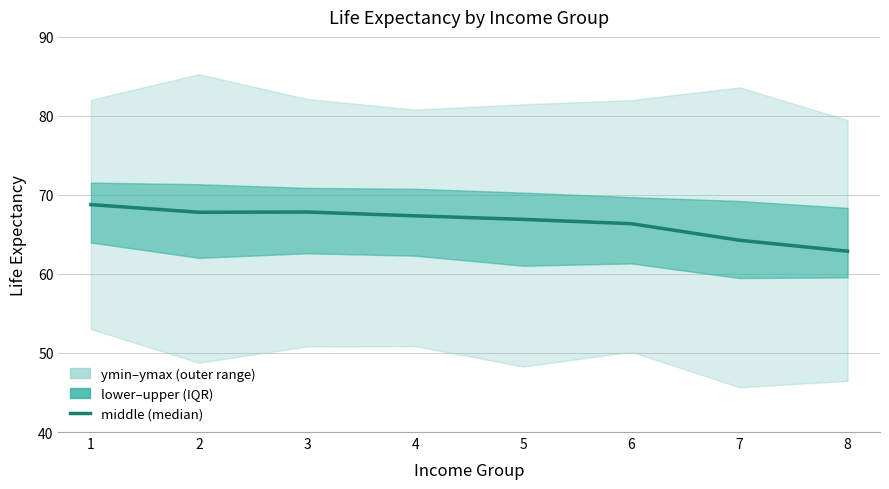

What is the difference between the maximum and minimum values?

5.9